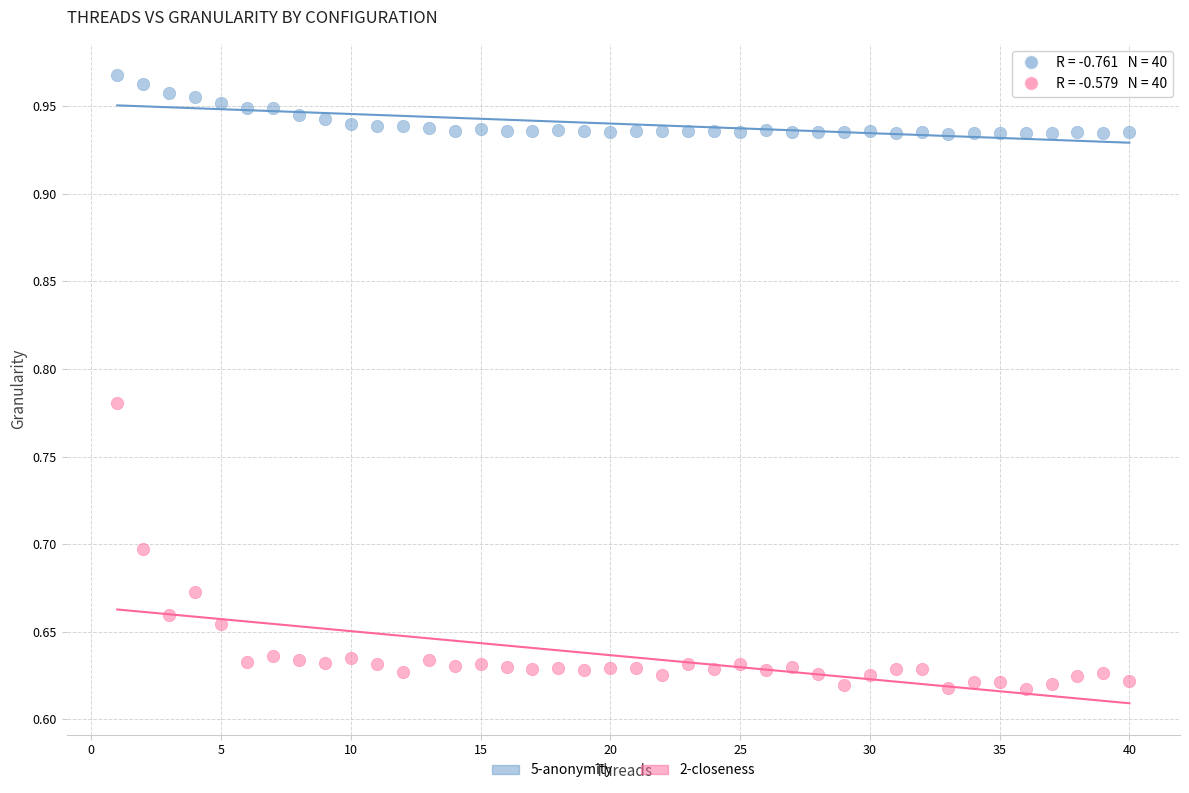

Across all data points, what is the range of Y values (max minus min)?

0.4